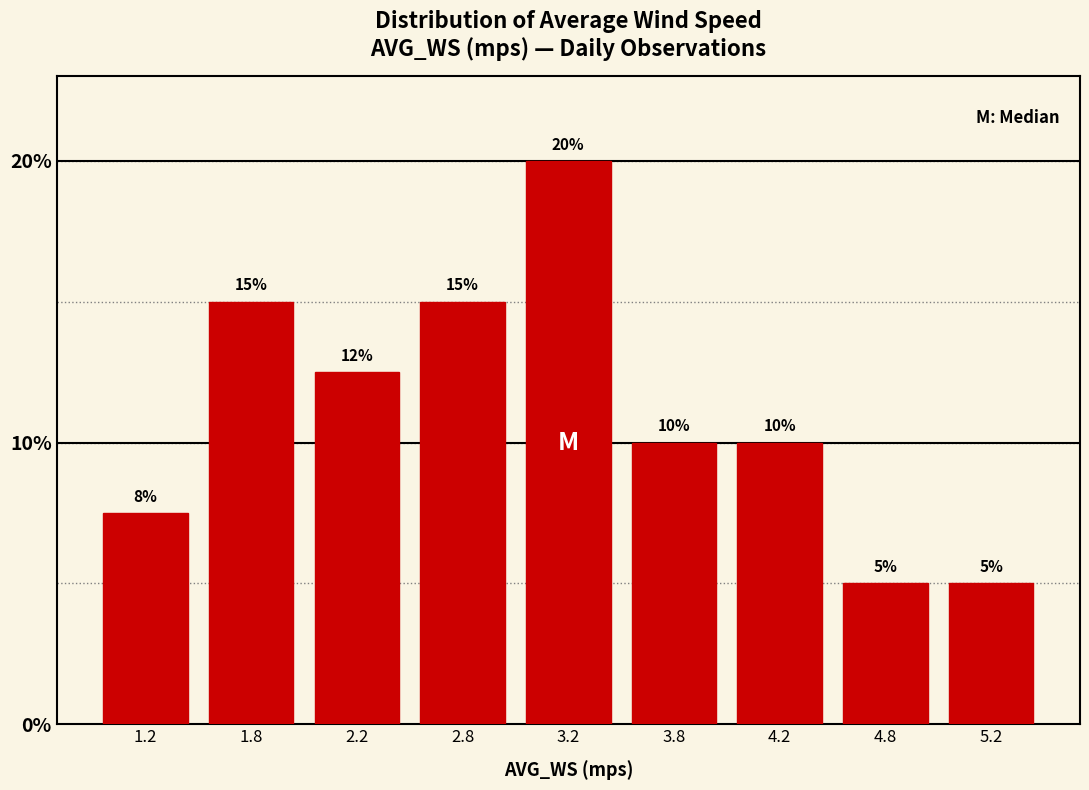

What is the maximum value shown in the chart?

20.0